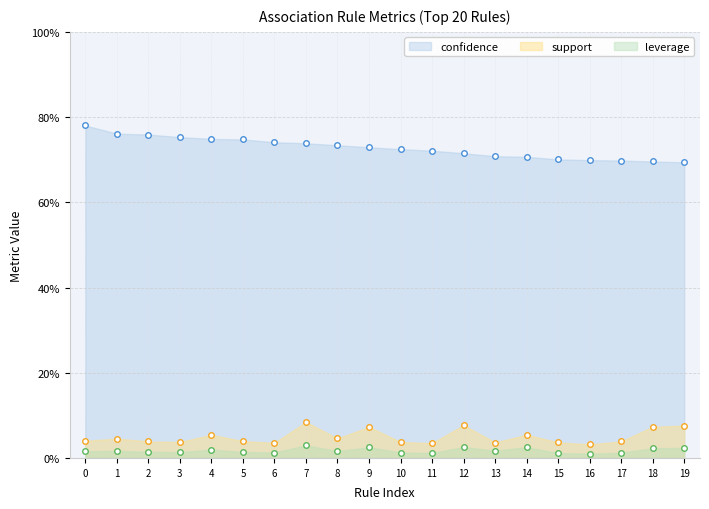

True or false: support has more than 2 points higher than both neighbors.

True